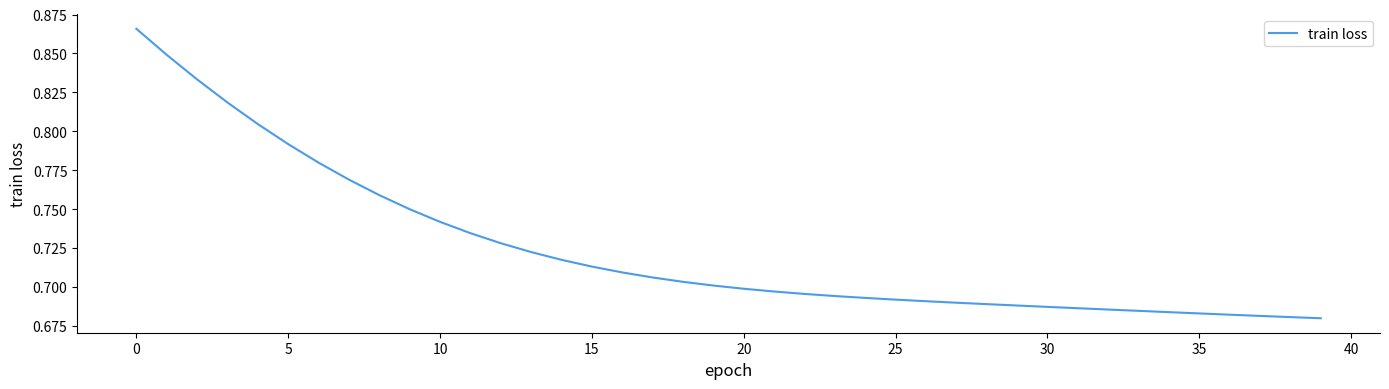

Does the chart have visible grid lines?

No